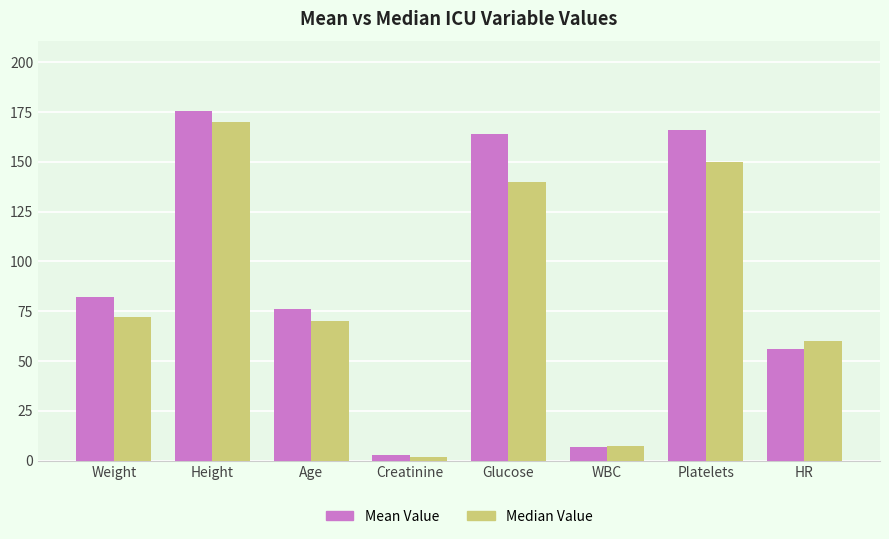

How many groups of bars are there?

8